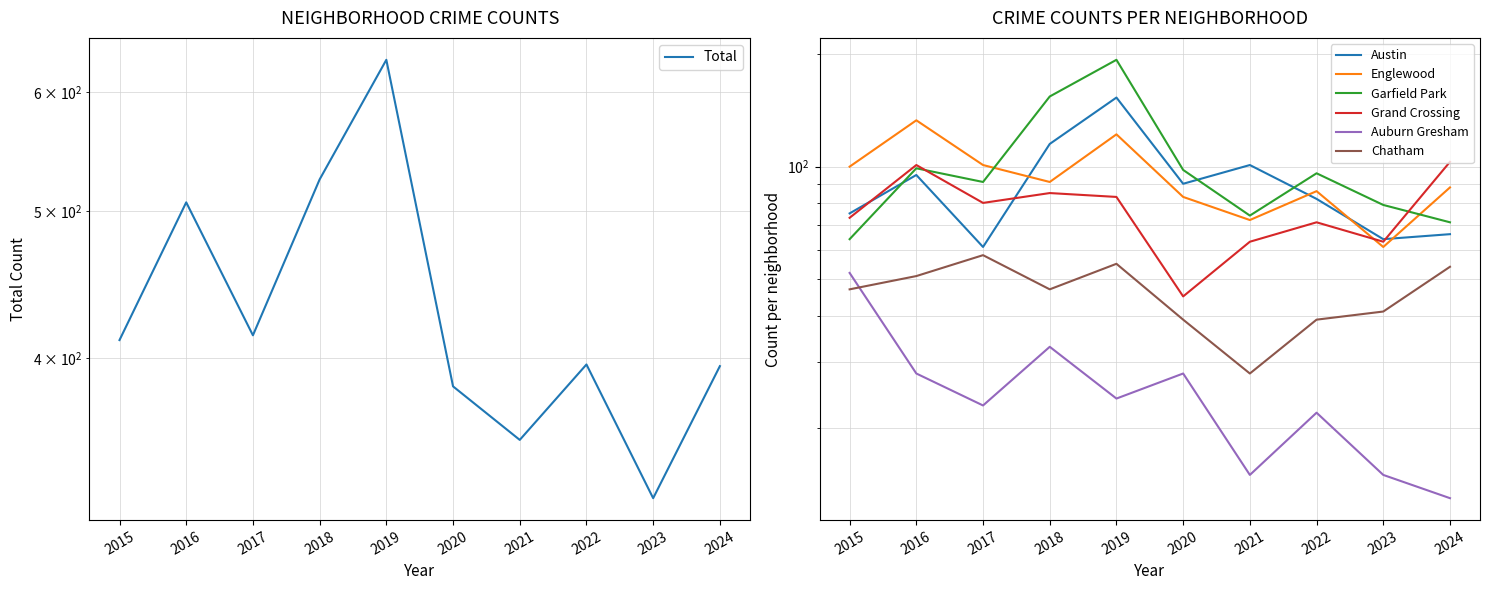

True or false: Auburn Gresham has a value of 15 at 2021.

True